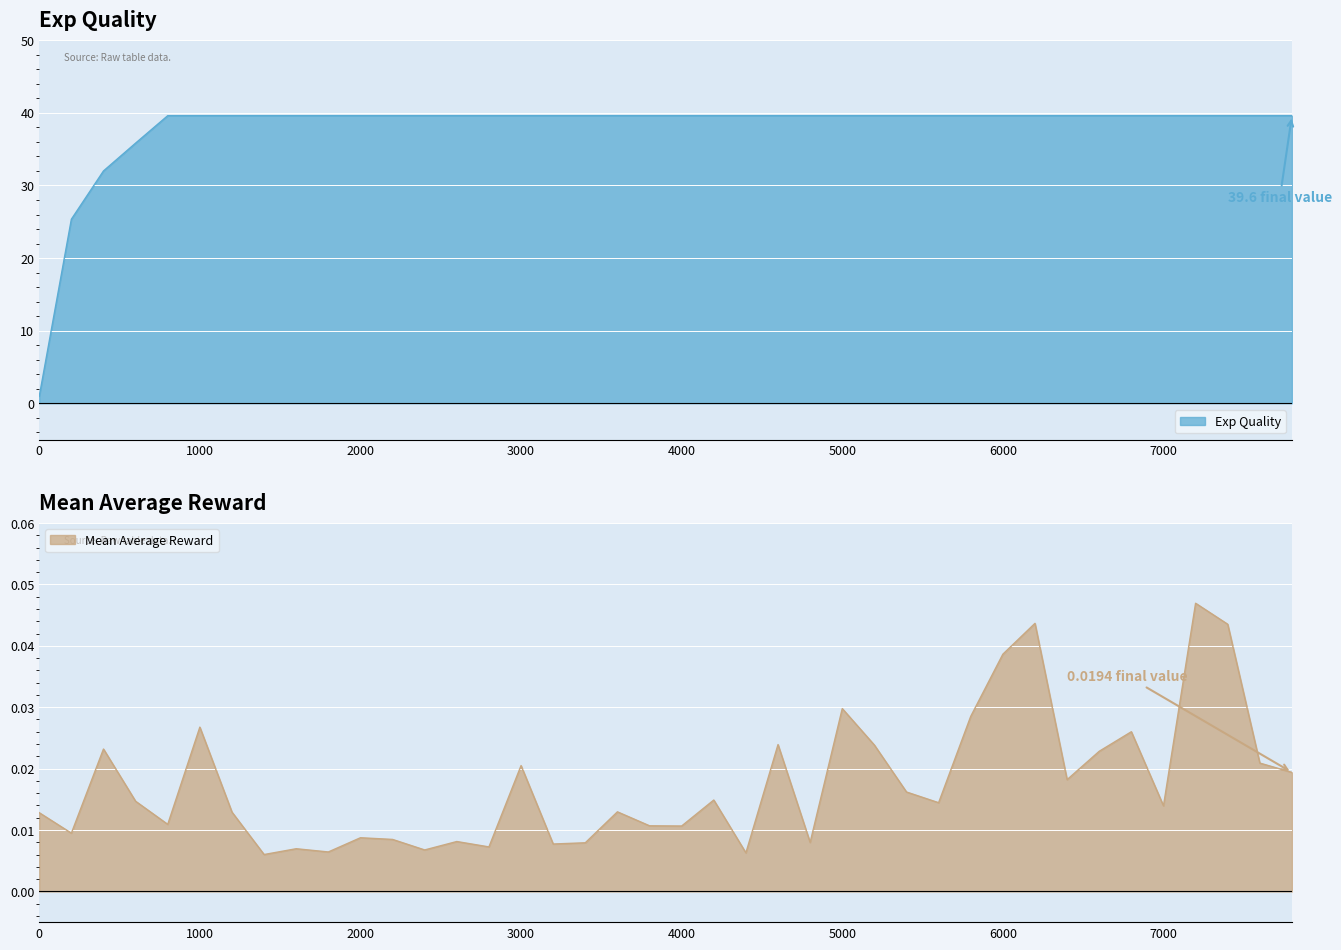

What is the highest value of the Exp Quality series?

39.6